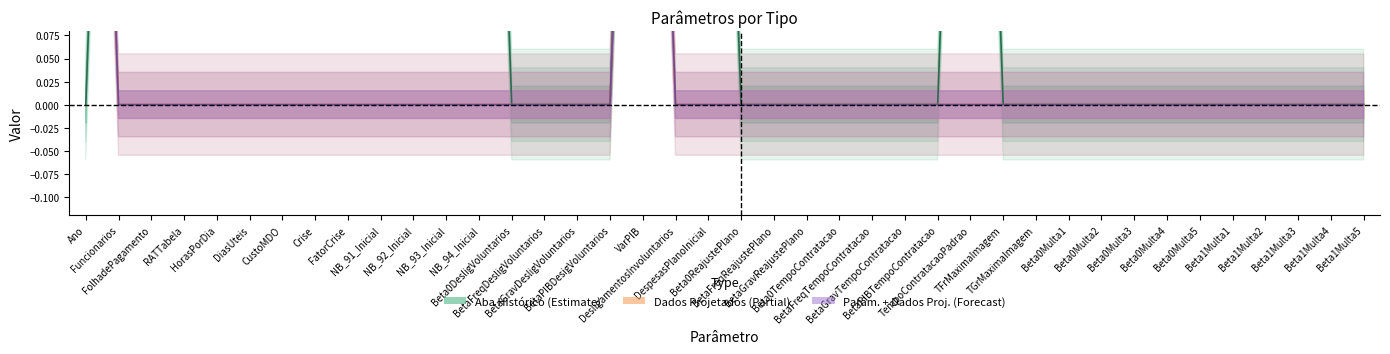

Reading left to right, what are all the values shown in this chart?

Parâmetros + Dados Projetados: 1	0	0	0	0	0	0	0	0	0	0	0	0	0	0	0	0	1	0	0	0	0	0	0	0	0	0	0	0	0	0	0	0	0	0	0	0	0	0	0
Dados Projetados: 1	0	0	0	0	0	0	0	0	0	0	0	0	0	0	0	0	1	0	0	0	0	0	0	0	0	0	0	0	0	0	0	0	0	0	0	0	0	0	0
Aba Histórico: 0	1	1	1	1	1	1	1	1	1	1	1	1	0	0	0	0	1	1	1	0	0	0	0	0	0	0	1	0	0	0	0	0	0	0	0	0	0	0	0